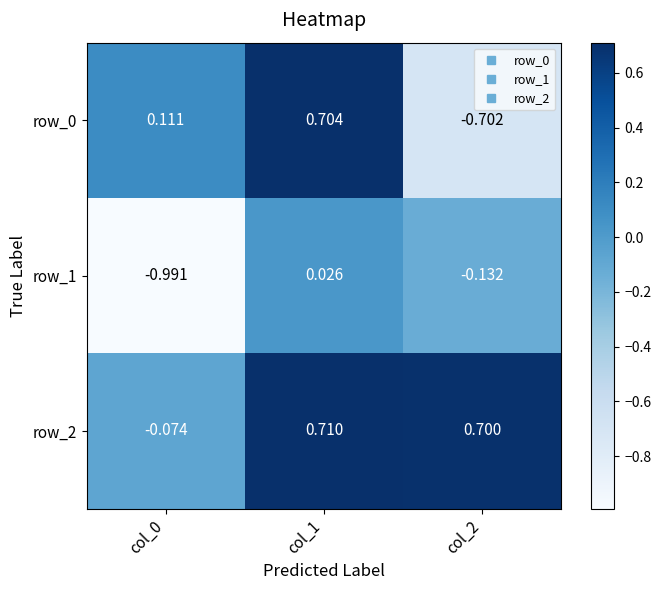

Read the row_0 value at col_1.

0.7